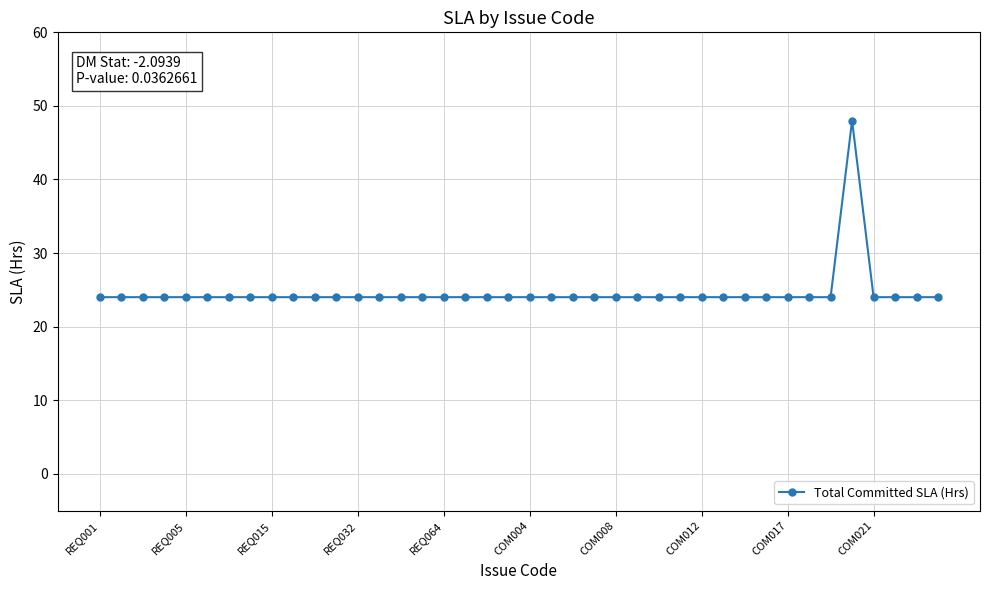

Reading left to right, transcribe all the data shown in this chart.

24	24	24	24	24	24	24	24	24	24	24	24	24	24	24	24	24	24	24	24	24	24	24	24	24	24	24	24	24	24	24	24	24	24	24	48	24	24	24	24